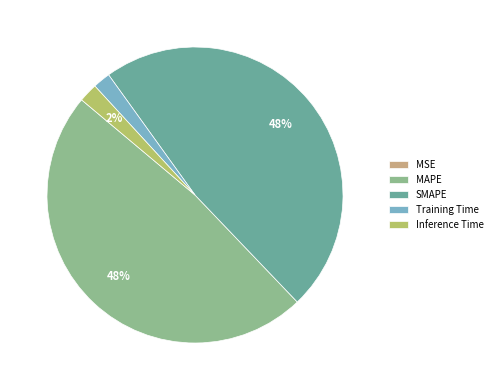

To the nearest percent, what percentage of the pie is Training Time?

2%